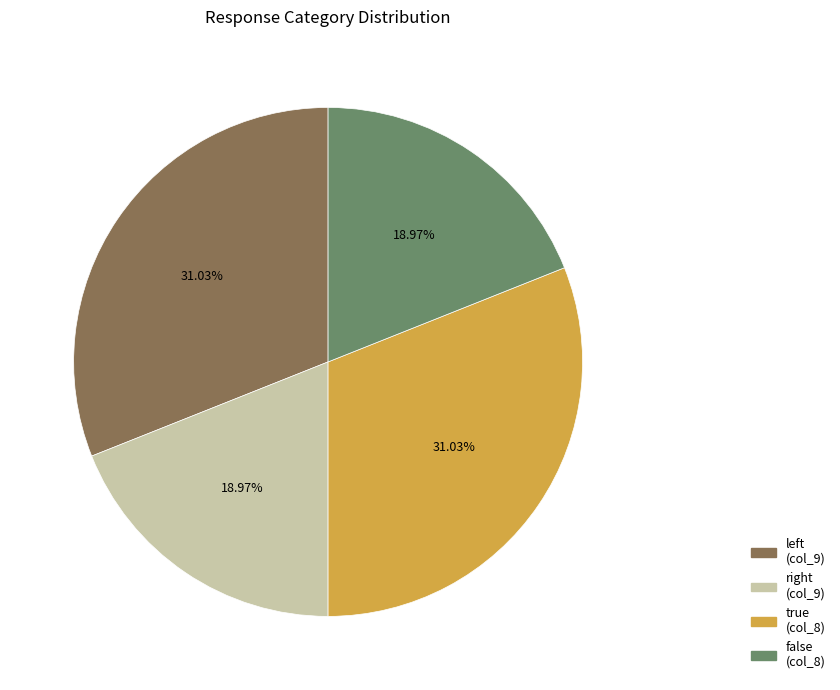

What percentage is the false slice, to the nearest percent?

19%